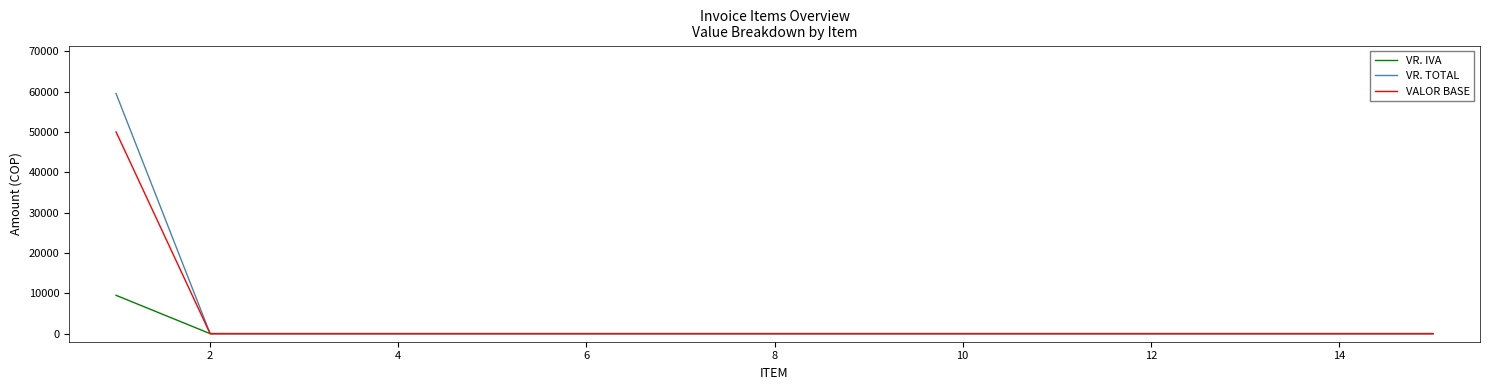

What is the greatest value displayed?

59500